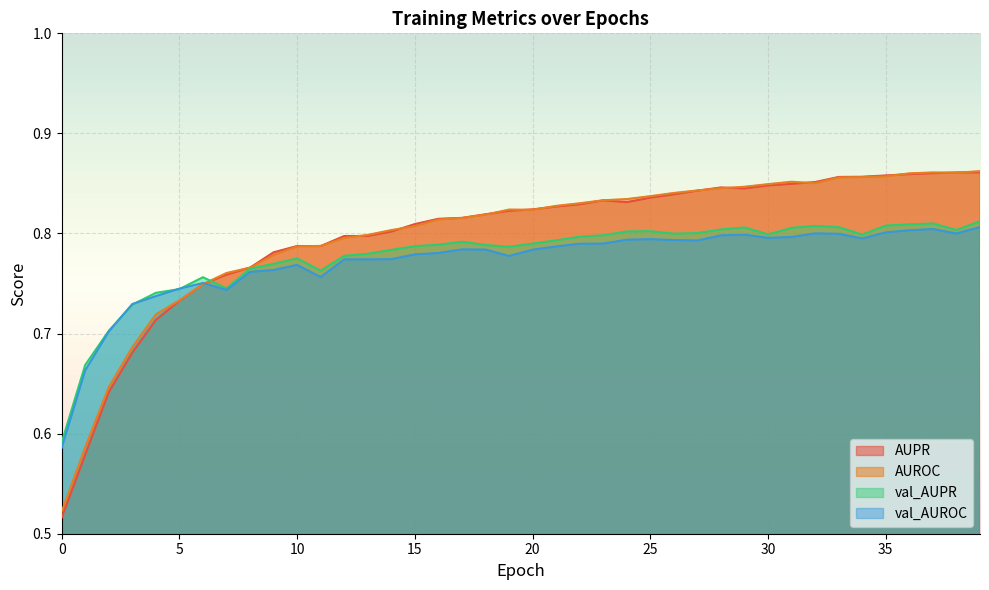

Between 33 and 6, which is larger?

33